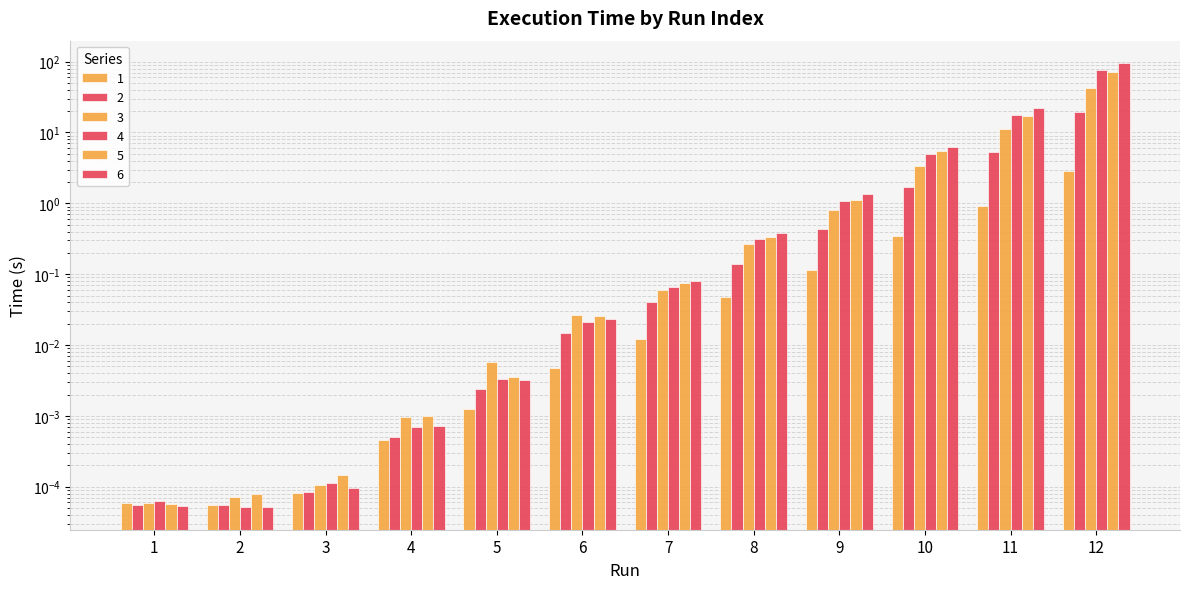

Between 2 and 5, which series saw the biggest shift?

3